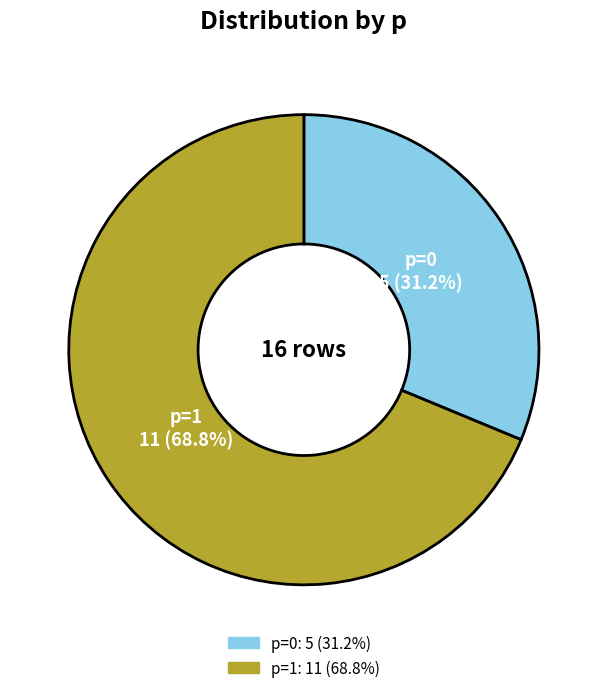

How many slices are in this pie chart?

2